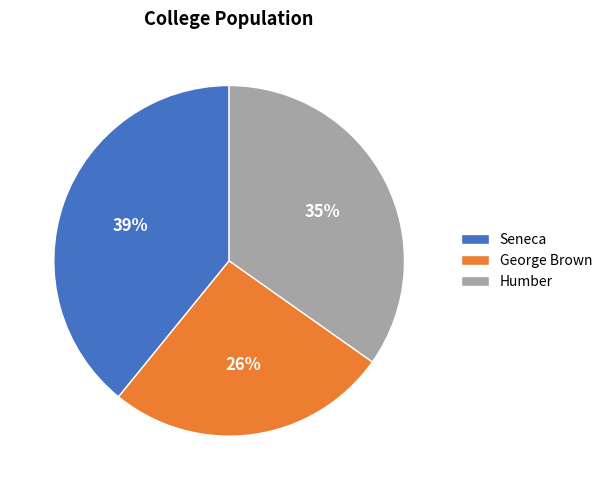

What is the smallest slice in the pie chart?

George Brown